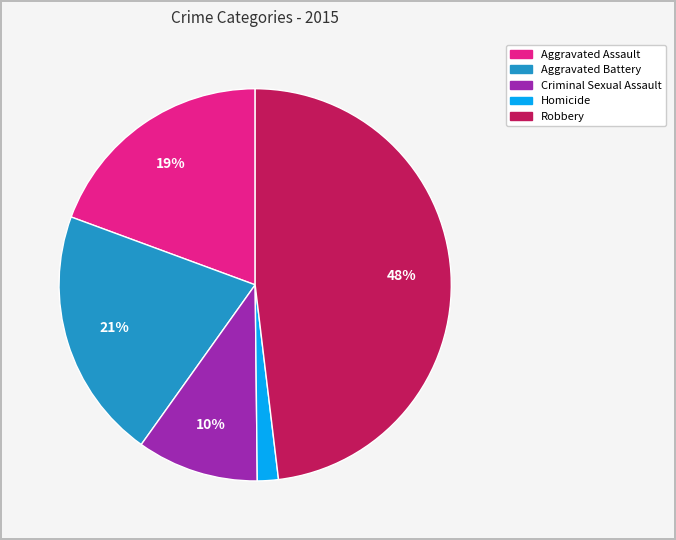

Is Criminal Sexual Assault the majority of the pie?

No